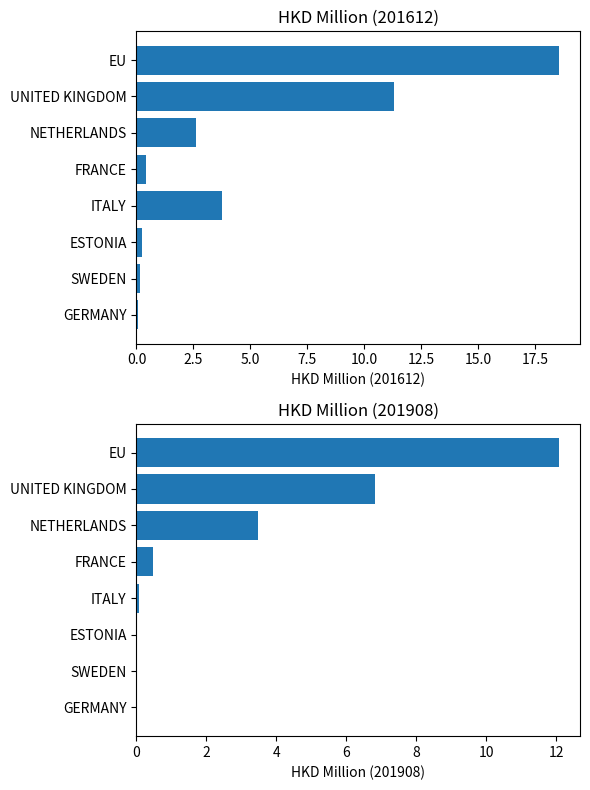

List the labels in order of 201712 value, smallest first.

ESTONIA, SWEDEN, GERMANY, ITALY, FRANCE, NETHERLANDS, UNITED KINGDOM, EU